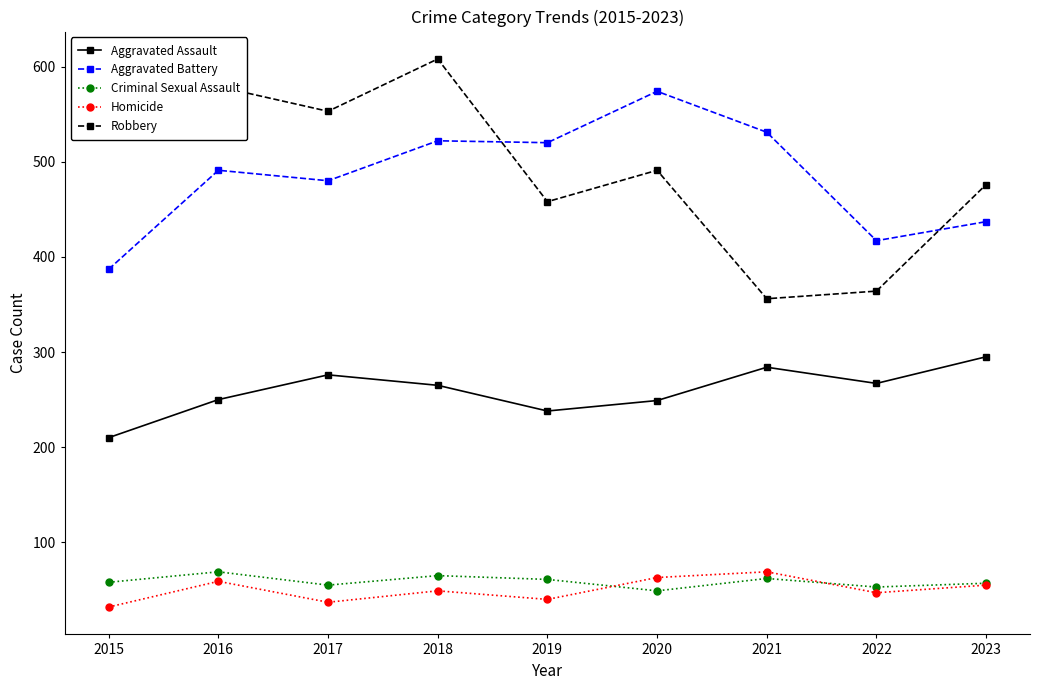

True or false: Aggravated Assault has more than 0 points higher than both neighbors.

True